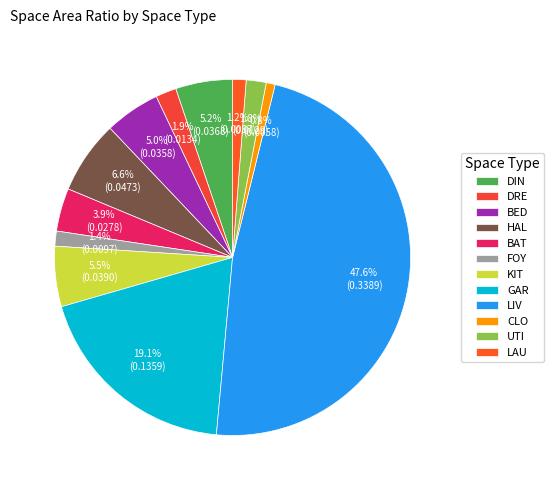

How many slices are in this pie chart?

12